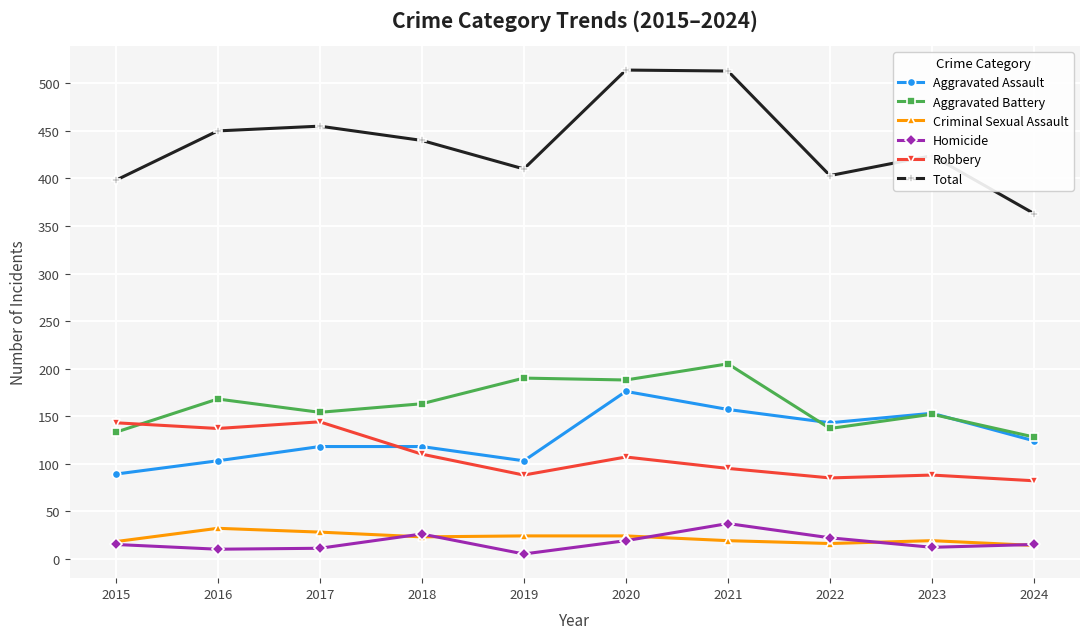

True or false: Aggravated Battery has a value of 190 at 2019.

True